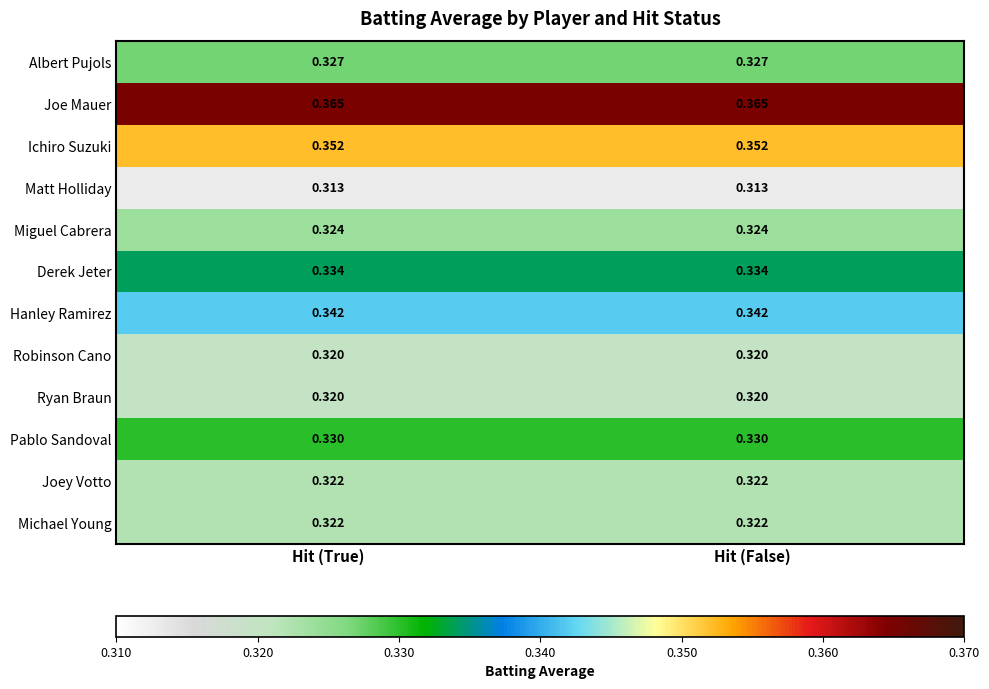

At how many categories does at least one series exceed 0?

2